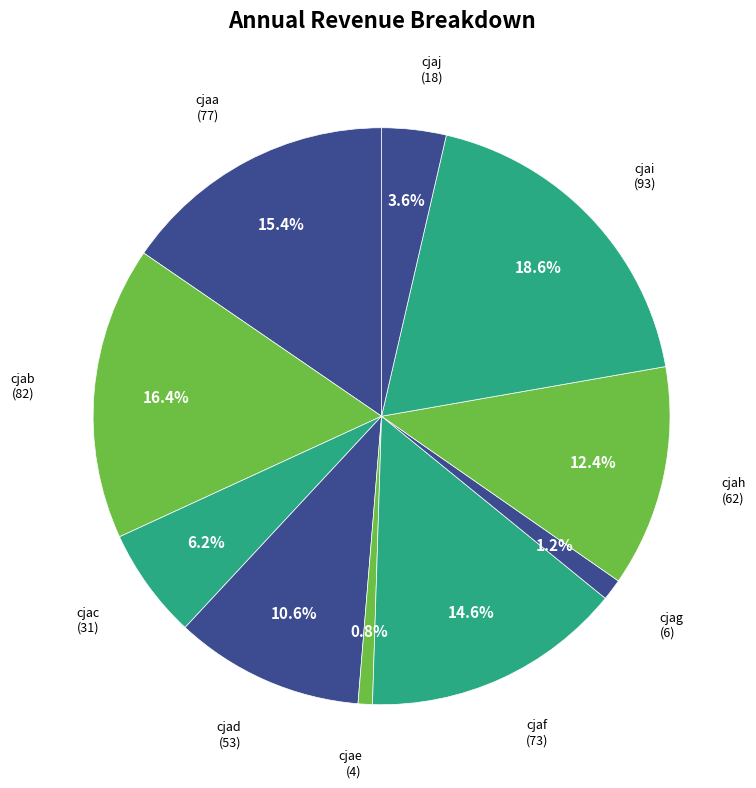

How many slices are in this pie chart?

10